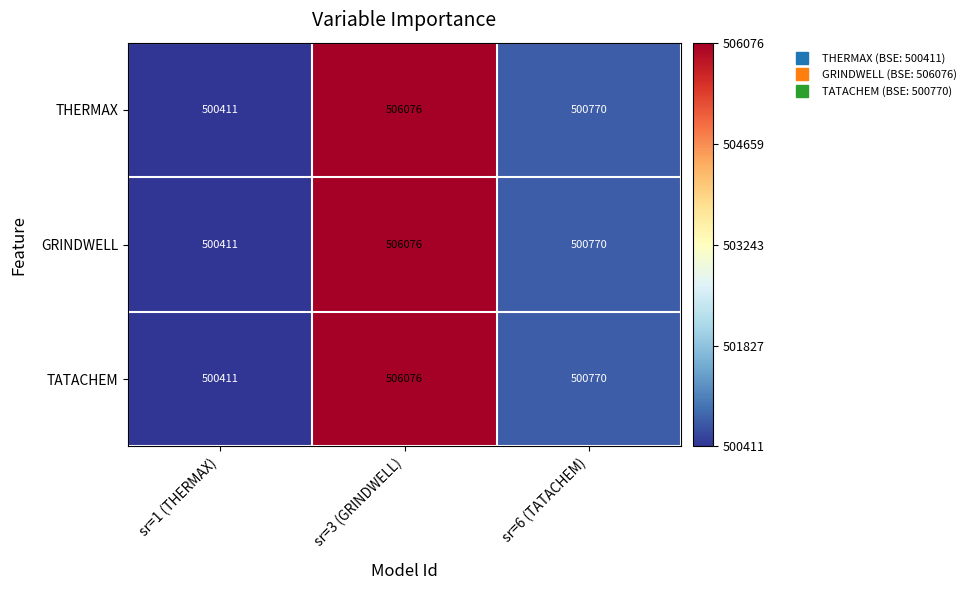

Which category has the highest value in the TATACHEM series?

sr=3 (GRINDWELL)